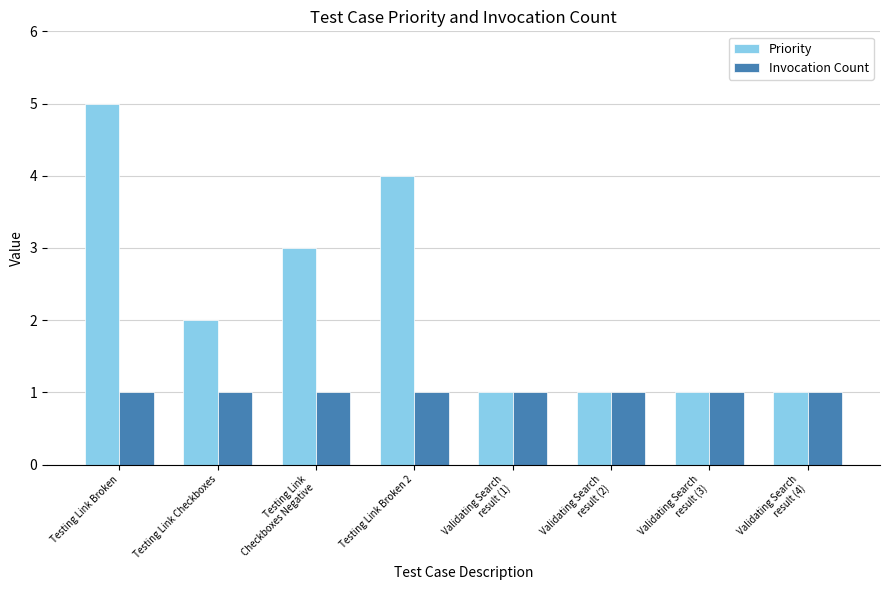

Does the chart contain stacked bars?

No